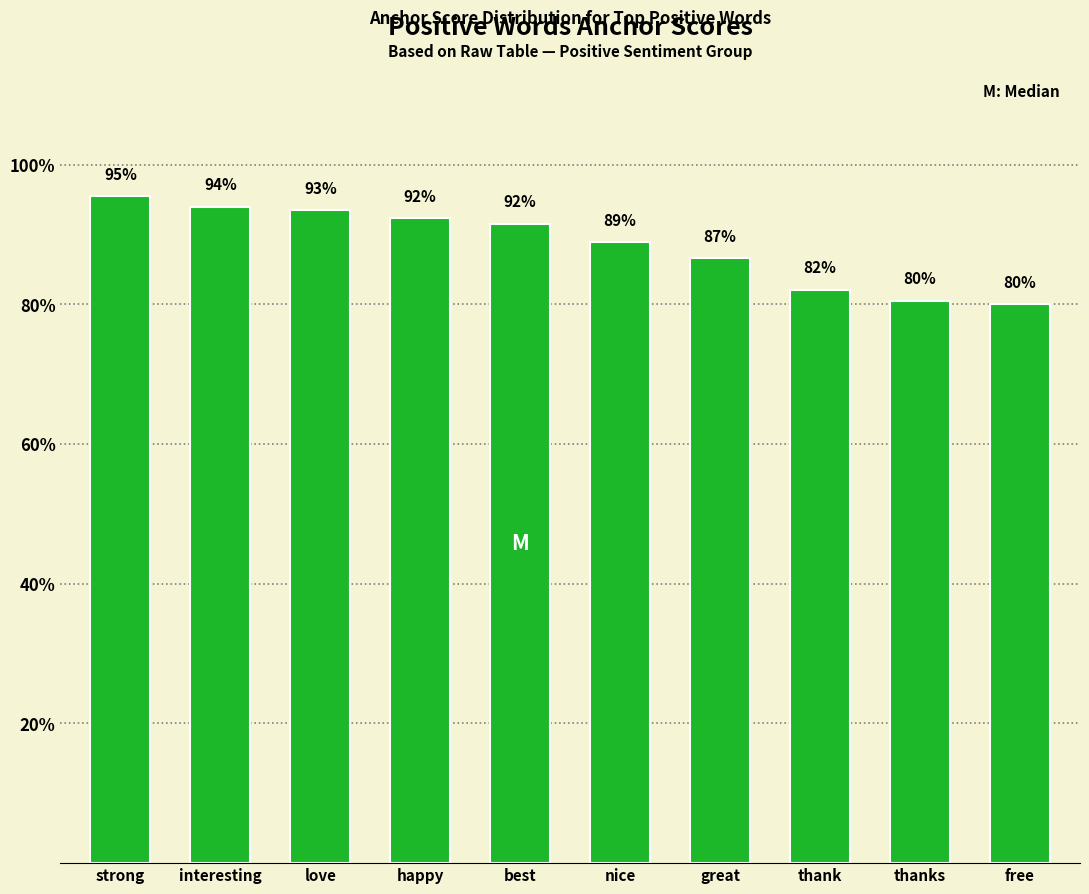

Does the chart contain any negative values?

No